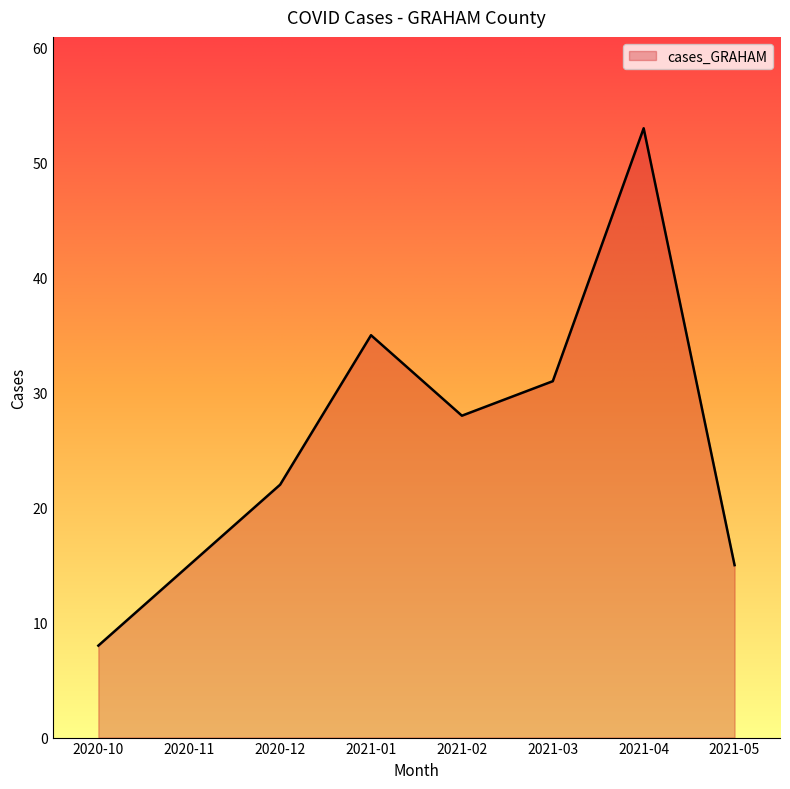

What is the sum of the values at 2020-10 and 2020-12?

30